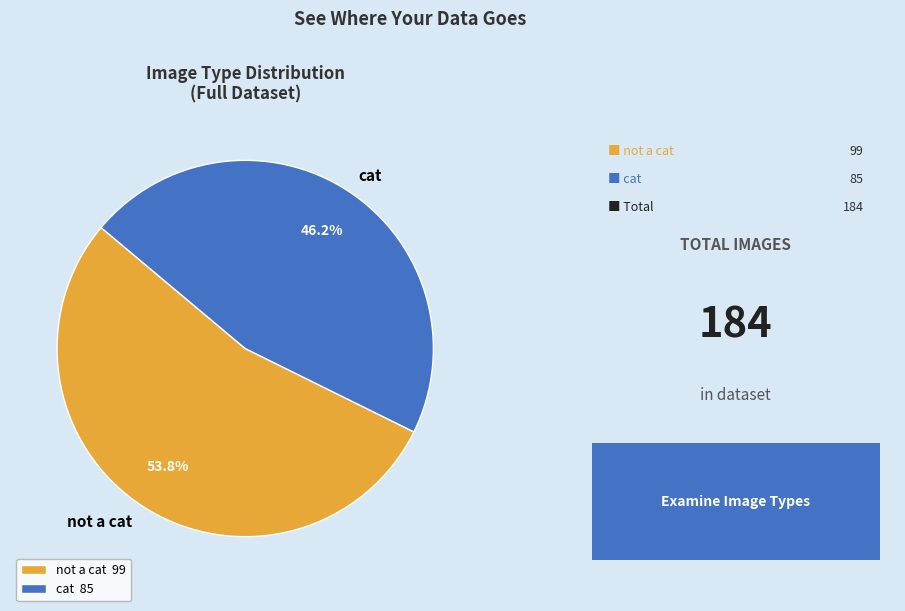

What percentage do cat and not a cat together represent?

100.0%